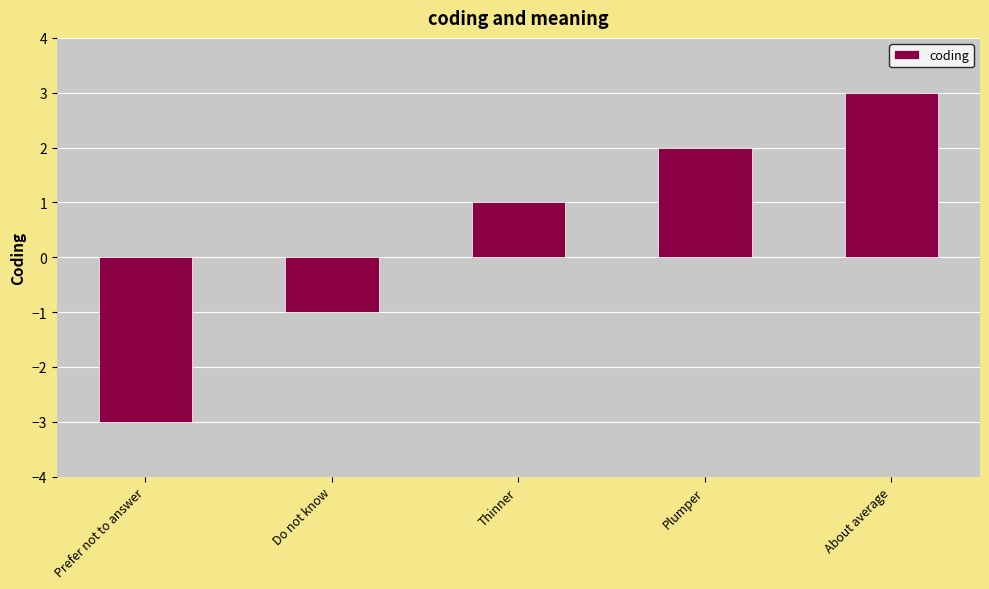

List the labels in order of value, smallest first.

Prefer not to answer, Do not know, Thinner, Plumper, About average